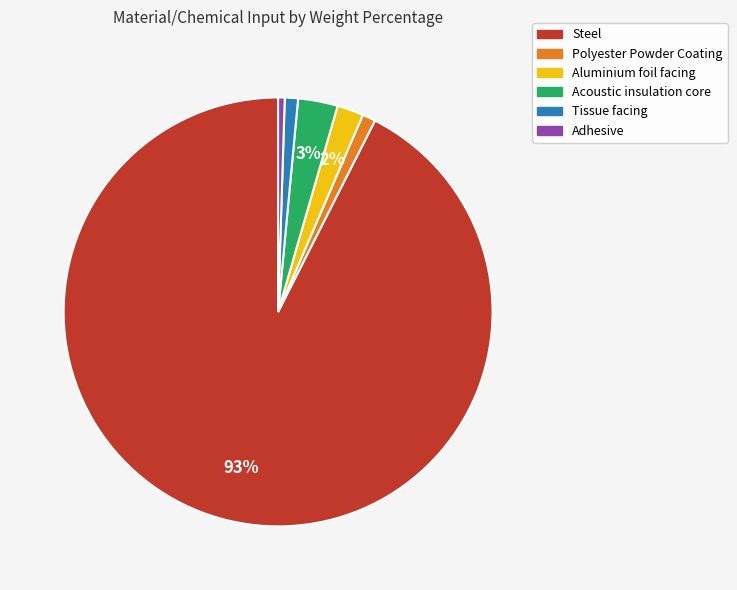

Does Aluminium foil facing account for over 50% of the chart?

No